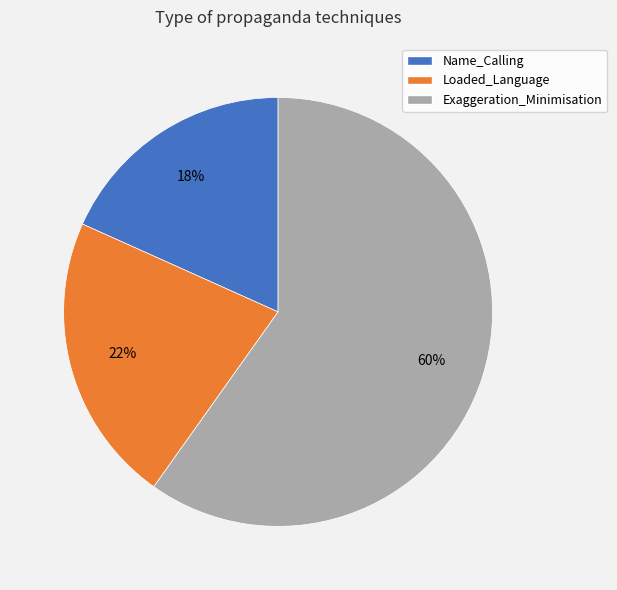

Is it true that Name_Calling is 18% of the pie?

True